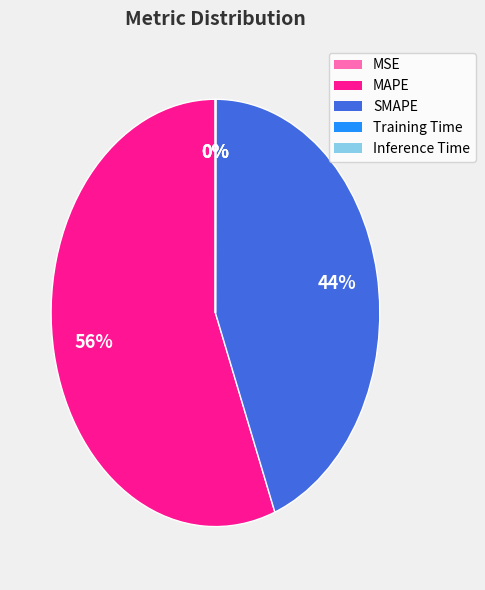

Which slice is the largest?

MAPE